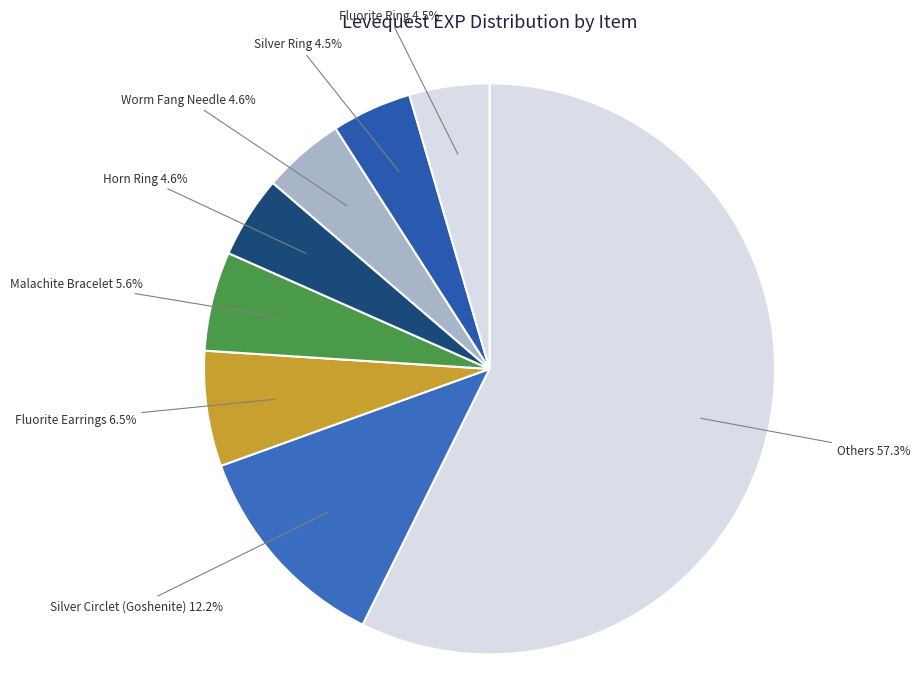

How many slices are in this pie chart?

8